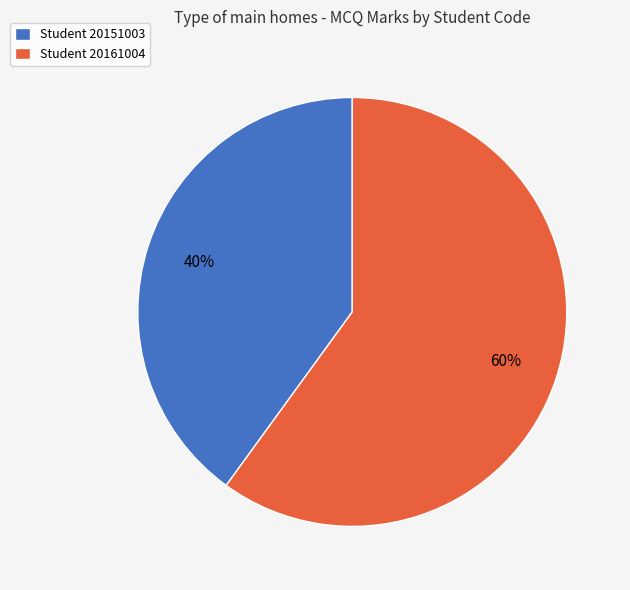

To the nearest percent, what portion does Student 20151003 represent?

40%